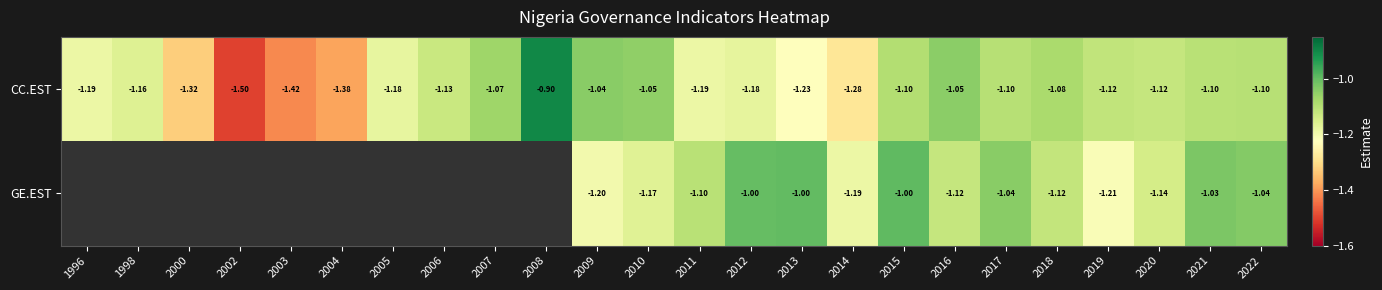

At 2012, list the series in order from largest to smallest.

GE.EST, CC.EST